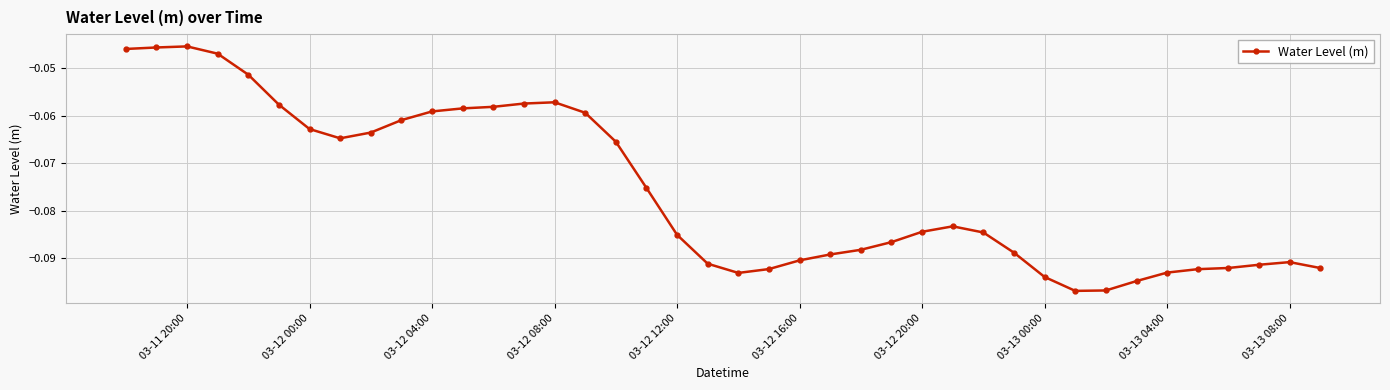

True or false: there are more than 0 points higher than both neighbors.

True